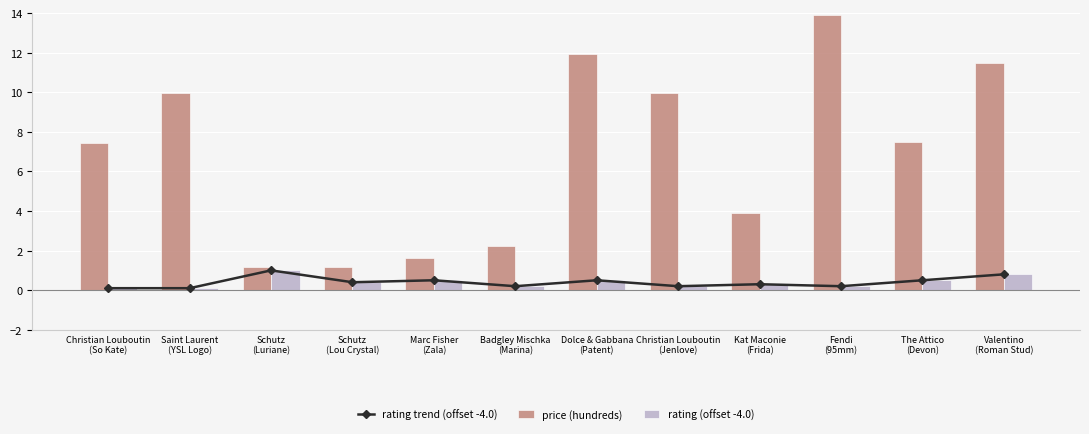

At Dolce & Gabbana
(Patent), list the series in order from largest to smallest.

price (hundreds), rating trend (offset -4.0), rating (offset -4.0)